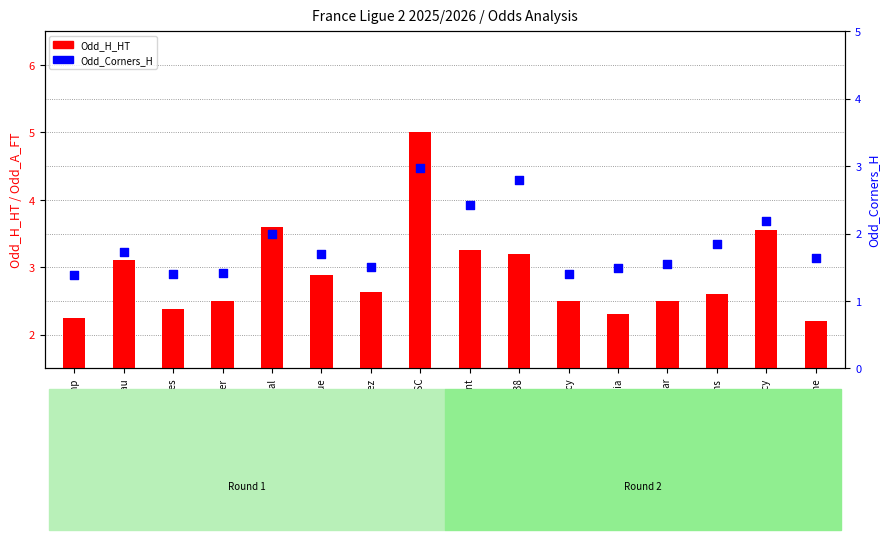

At how many categories does at least one series exceed 2?

16